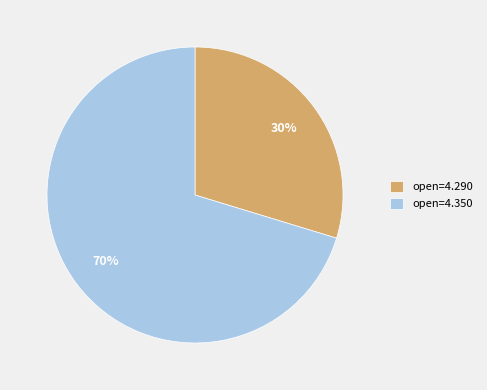

Rank the categories by value from lowest to highest.

open=4.290, open=4.350